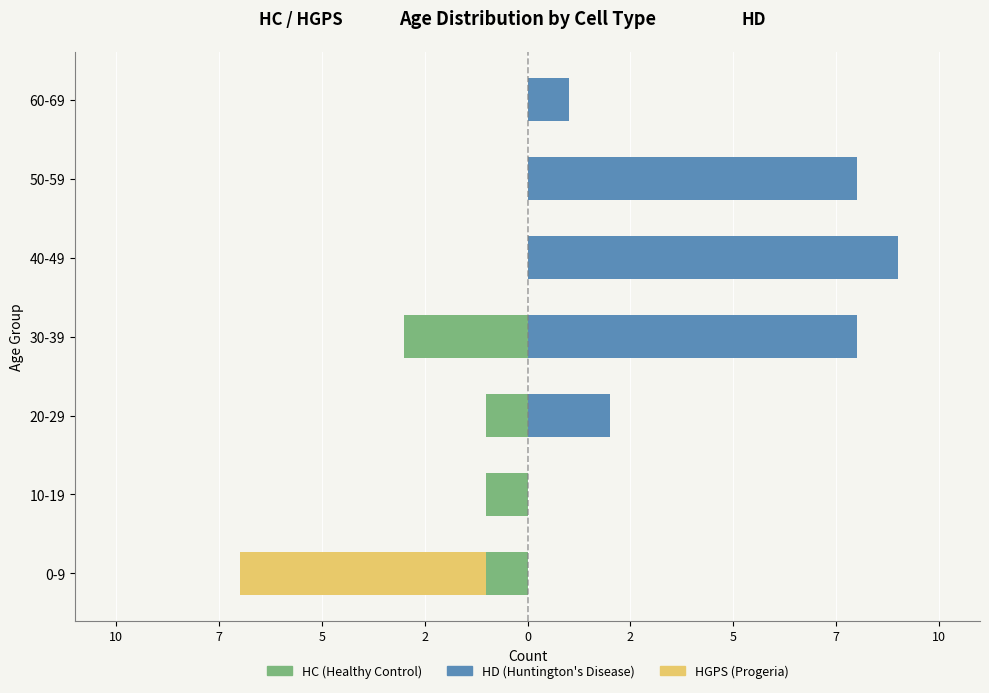

What is the difference between the highest and lowest values at 20-29?

3